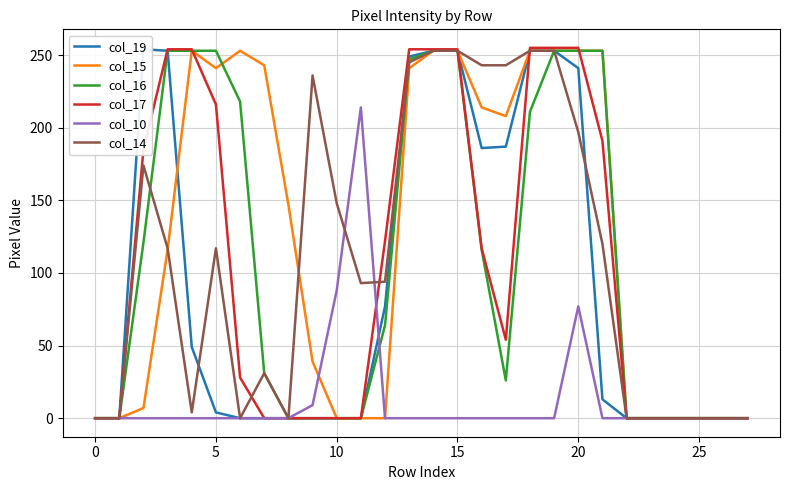

What is the sum of all col_19 values?

2525